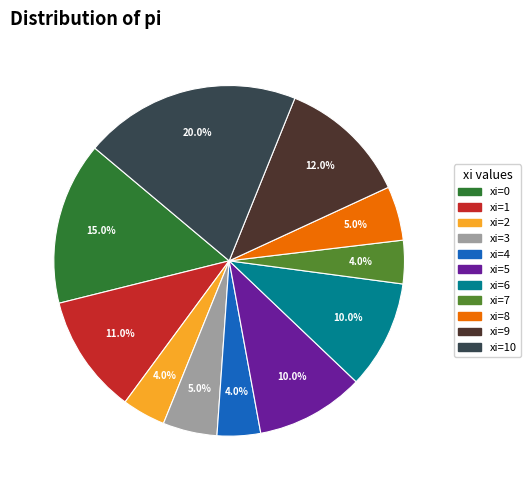

Does any single category account for the majority?

No